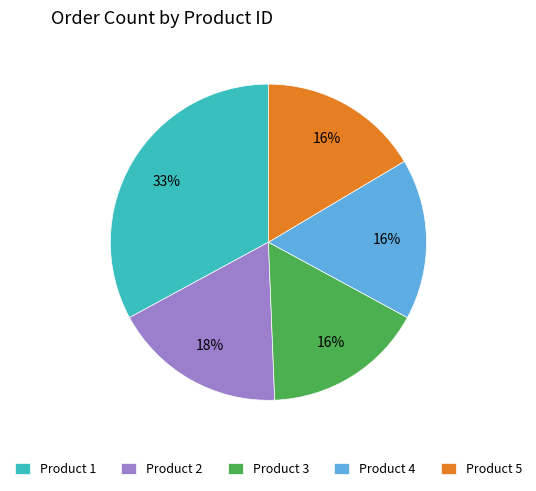

To the nearest percent, what portion does Product 4 represent?

16%